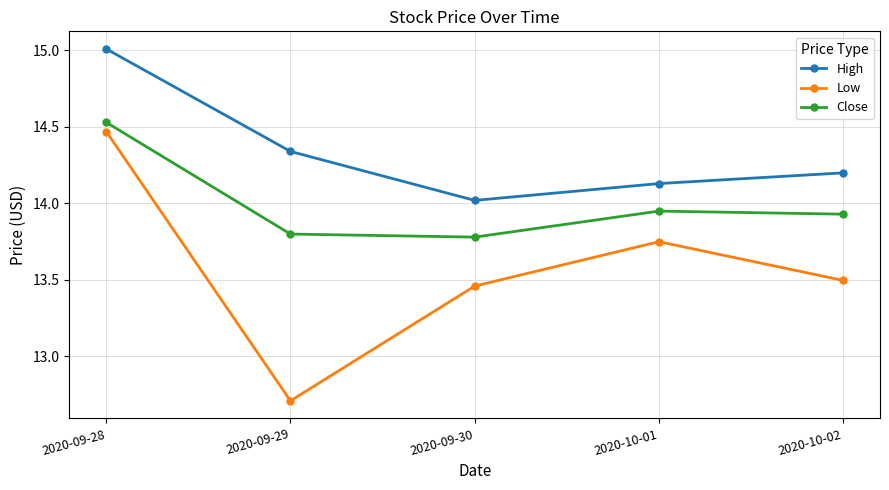

Does the chart display data point markers on the line(s)?

Yes